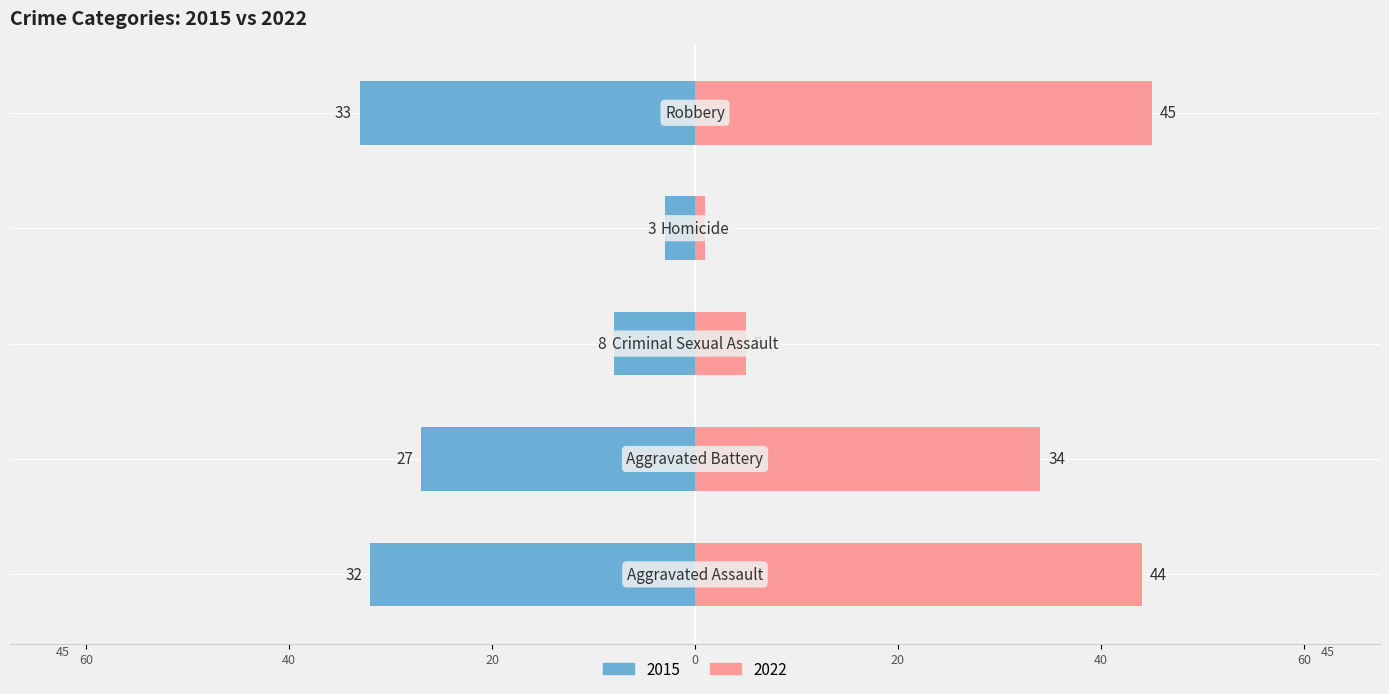

Where is 2022 nearest to the value 23?

Aggravated Battery